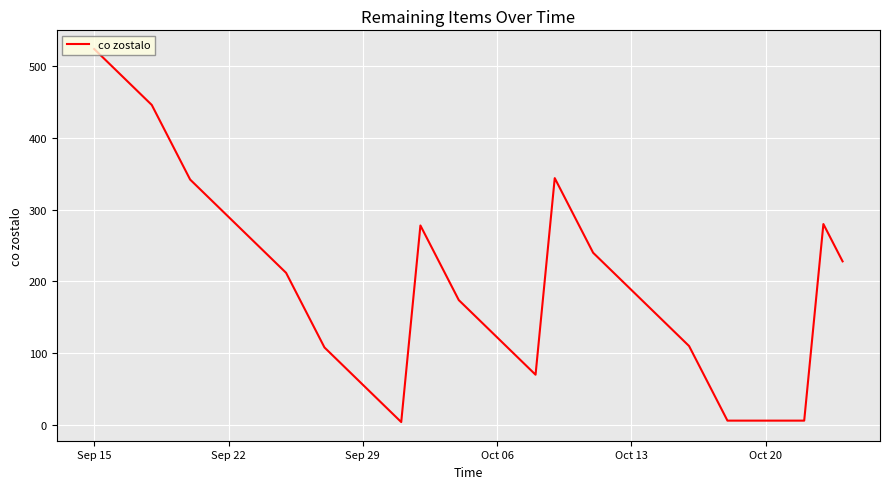

What is the maximum value shown in the chart?

524